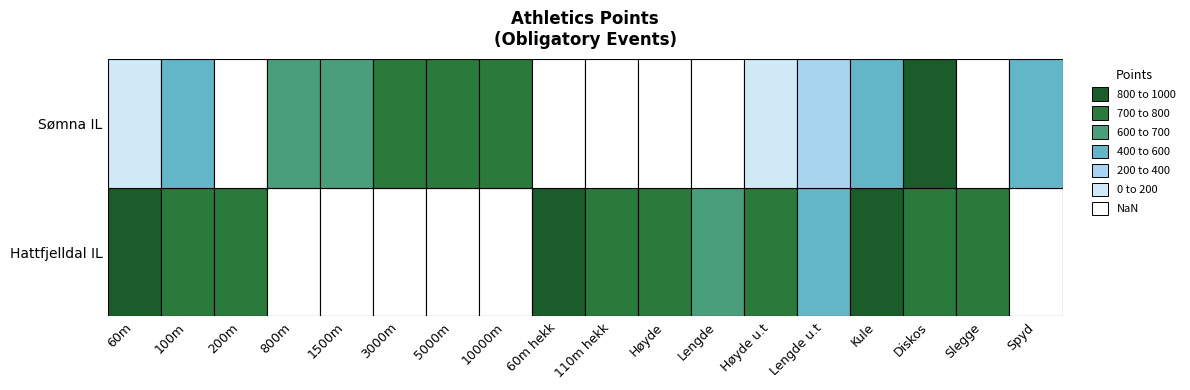

What is the spread (max minus min) of values at 200m?

714